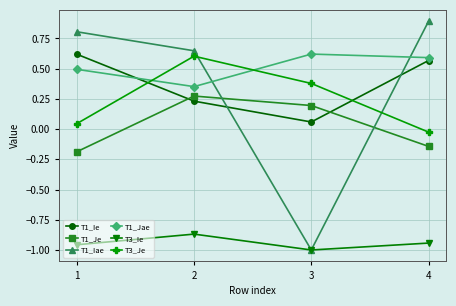

What is the maximum value shown in the chart?

0.9